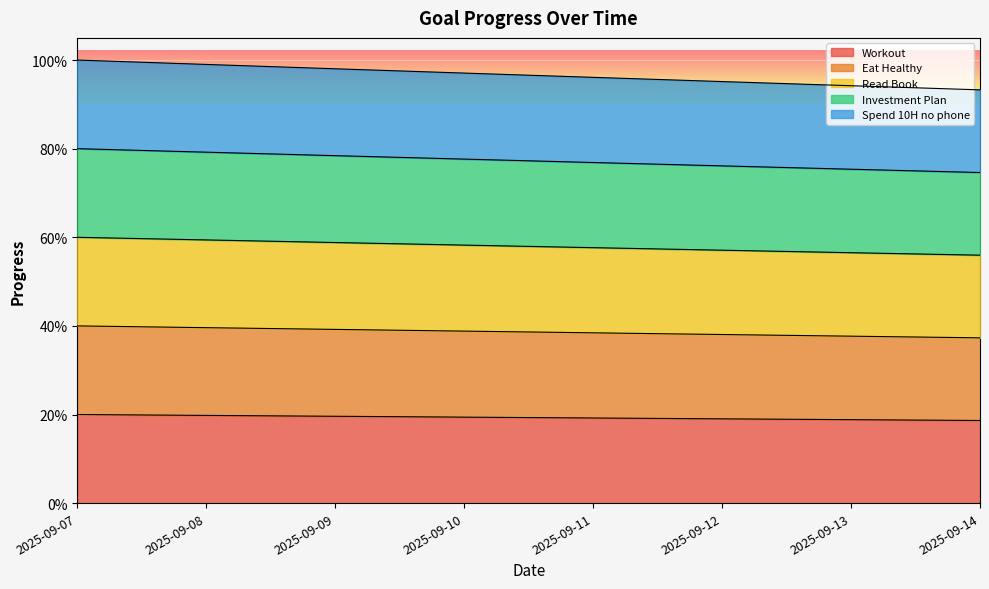

Reading left to right, list all the values displayed in this chart.

Workout: 0.2	0.2	0.2	0.2	0.2	0.2	0.2	0.2
Eat Healthy: 0.4	0.4	0.4	0.4	0.4	0.4	0.4	0.4
Read Book: 0.6	0.6	0.6	0.6	0.6	0.6	0.6	0.6
Investment Plan: 0.8	0.8	0.8	0.8	0.8	0.8	0.8	0.7
Spend 10H no phone: 1.0	1.0	1.0	1.0	1.0	1.0	0.9	0.9